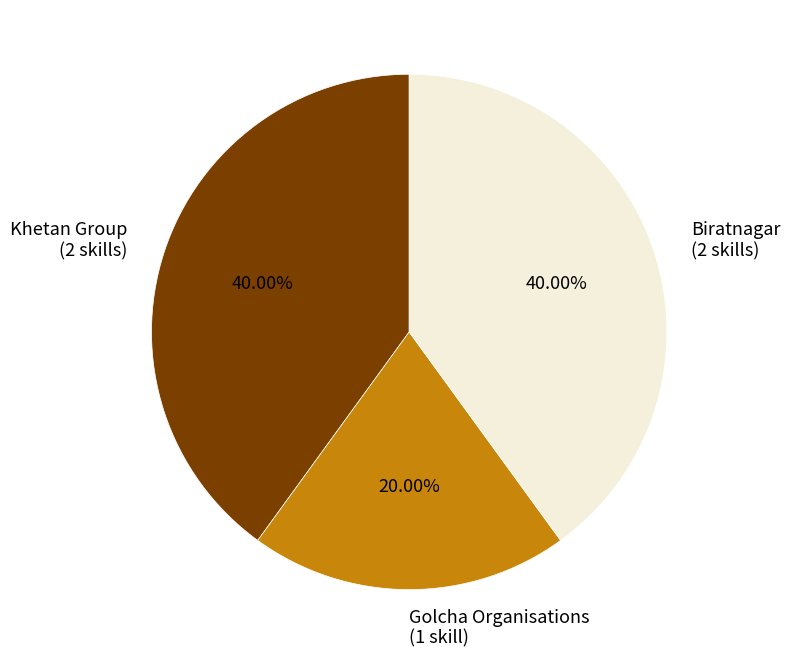

Which slice is the smallest?

Golcha Organisations